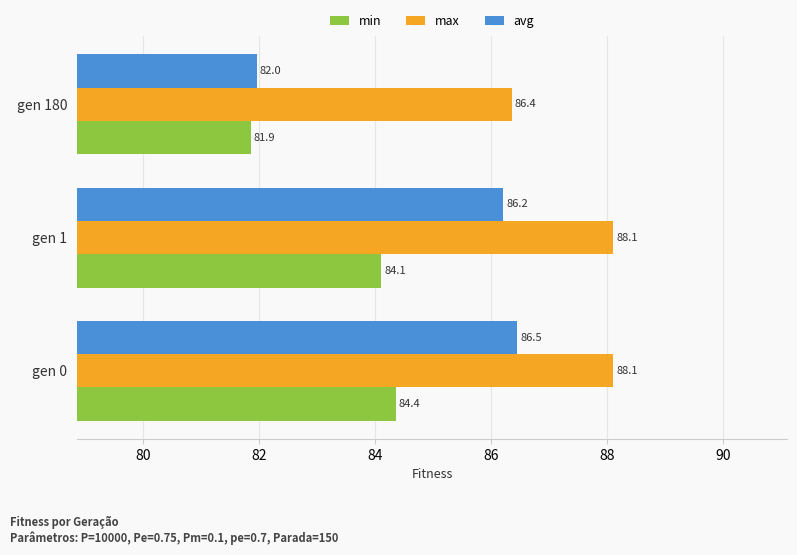

List the series in order of their overall mean, highest first.

max, avg, min